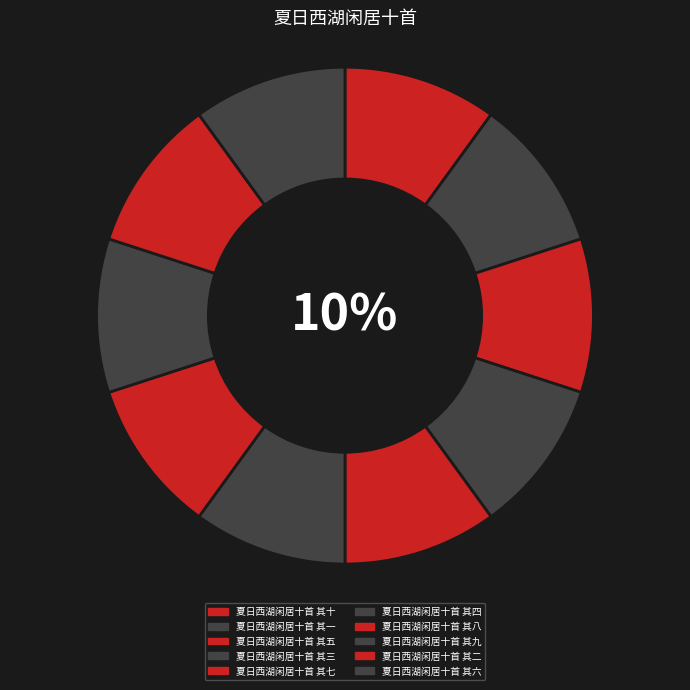

How much of the chart is everything except 夏日西湖闲居十首 其三?

90.0%